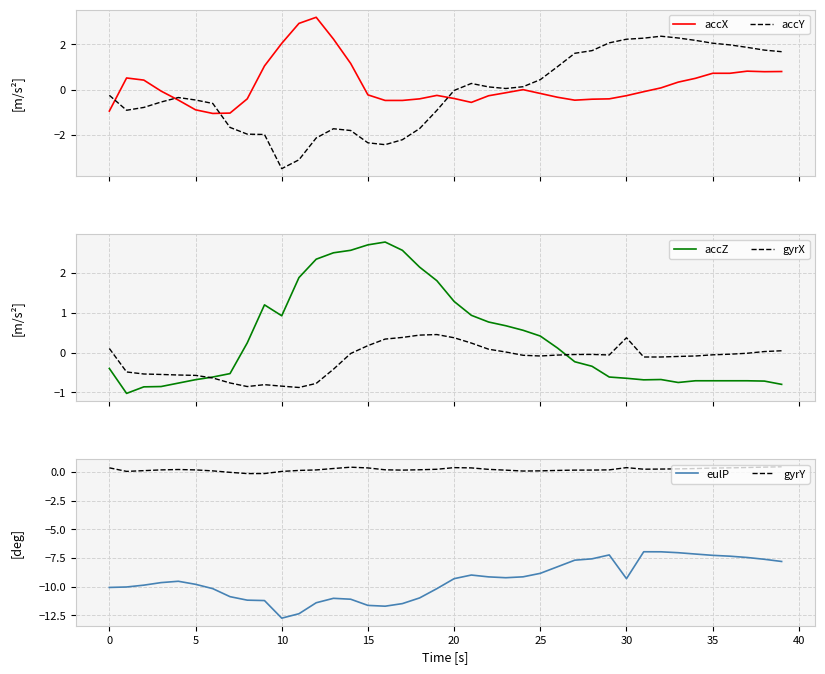

What is the difference between the maximum and minimum values in the accZ series?

3.8